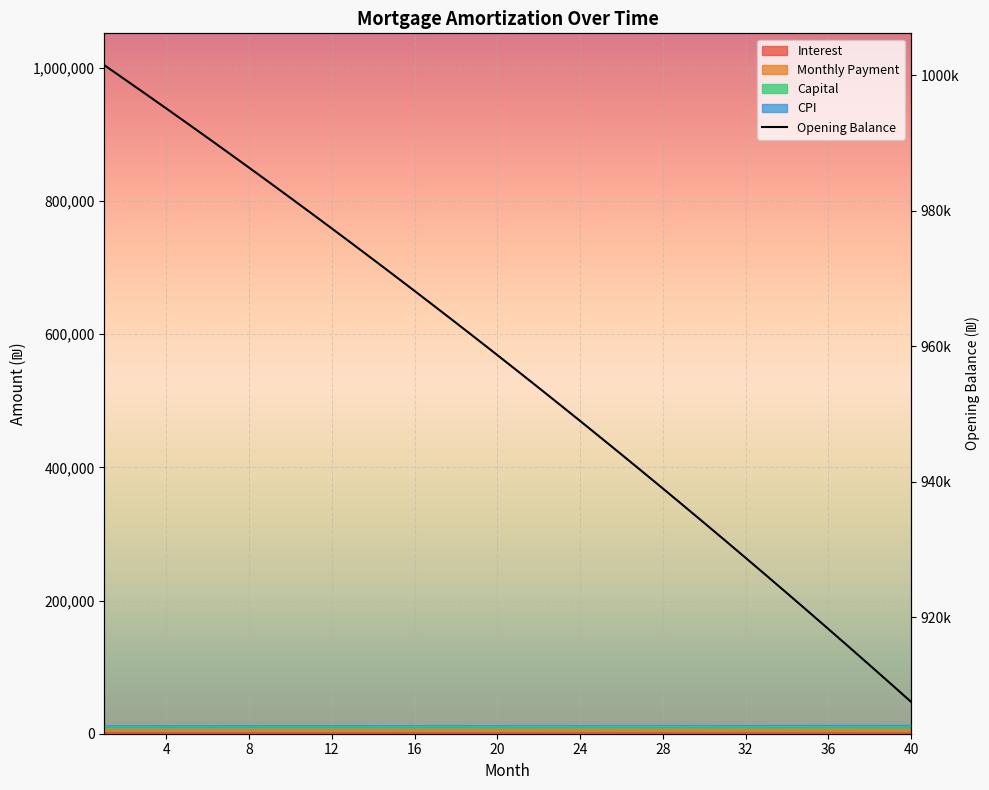

True or false: capital has more than 2 points higher than both neighbors.

False